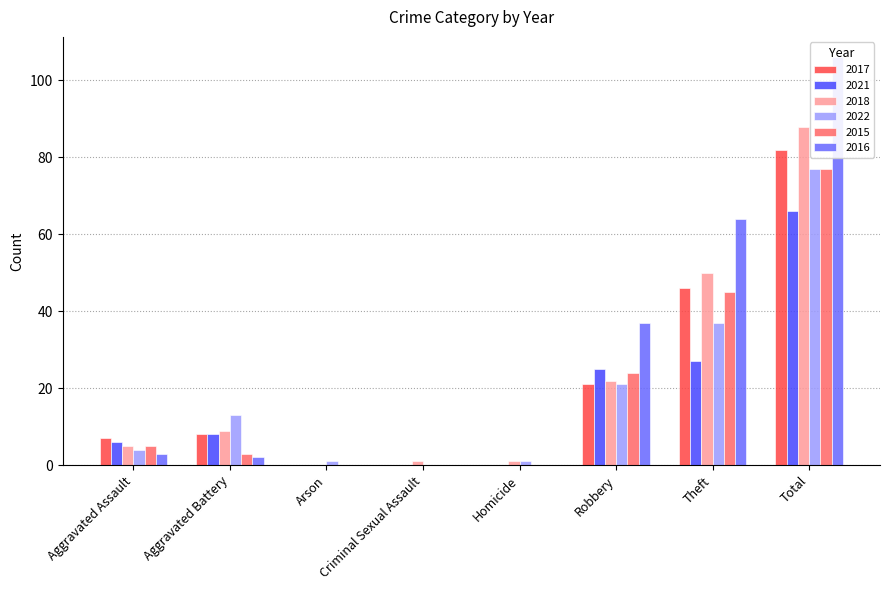

Which label corresponds to the smallest value in the chart?

Arson